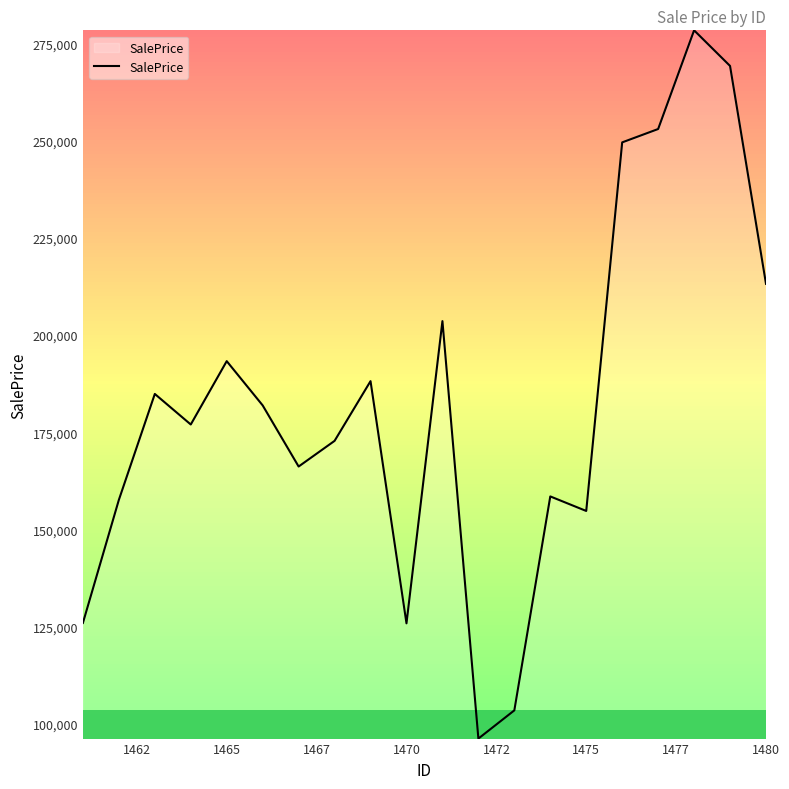

What is the greatest value displayed?

278306